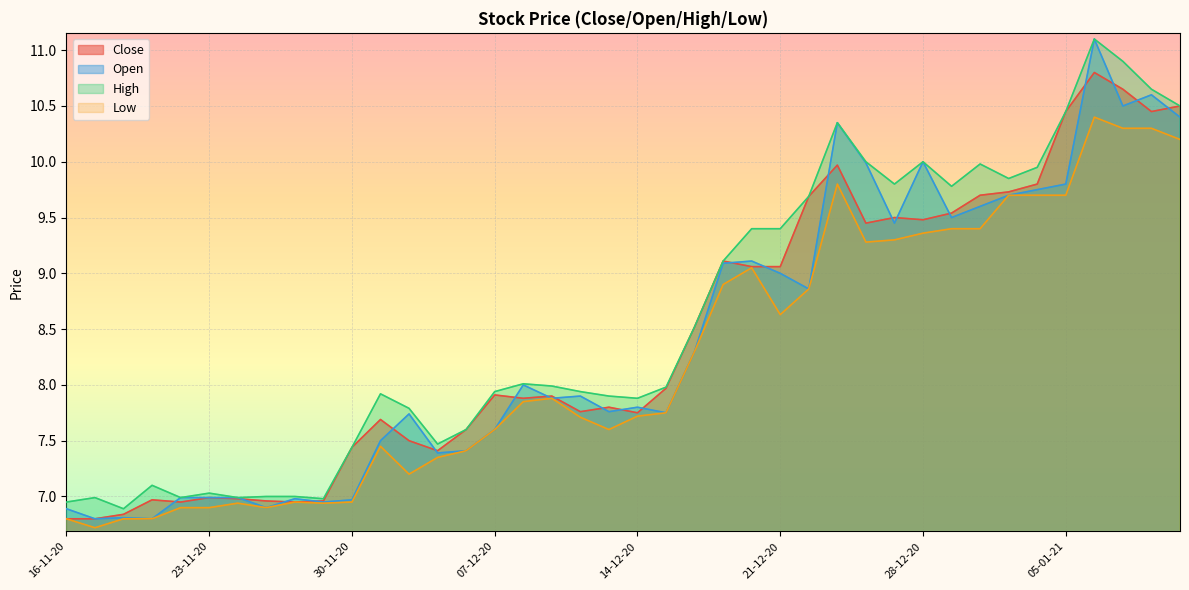

What is the total value across all series at 06-01-21?

43.4